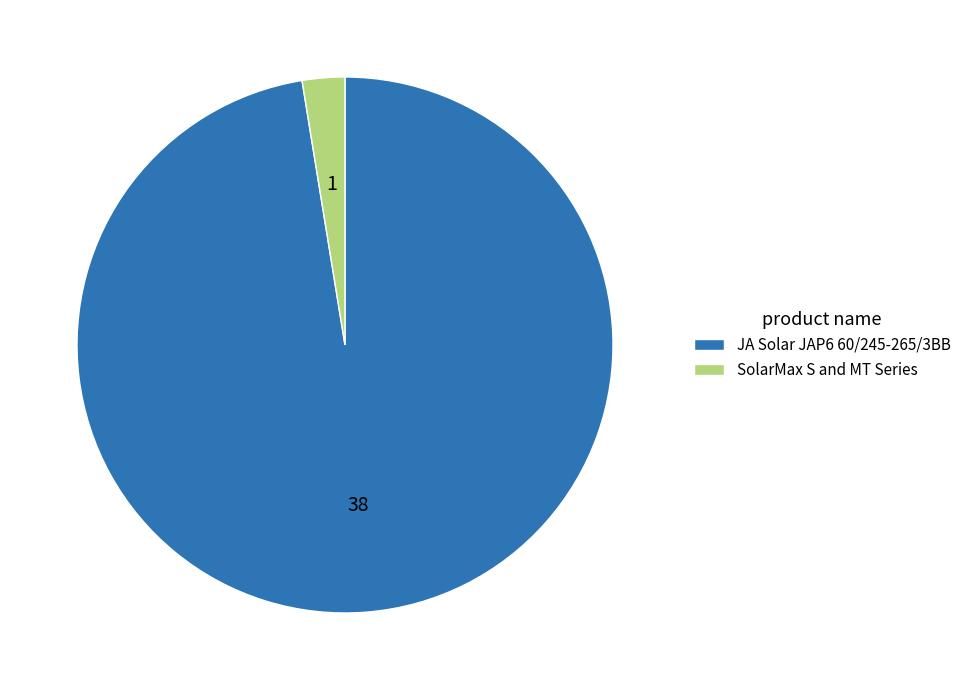

Combined, do SolarMax S and MT Series and JA Solar JAP6 60/245-265/3BB account for over 50%?

Yes